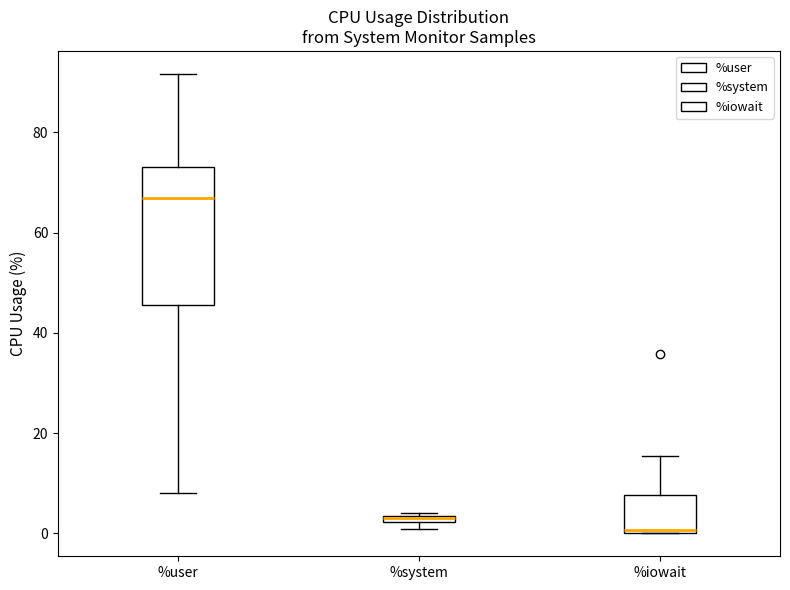

Where does the median line of the box for %user sit on the y-axis? The values are not printed on the chart, so give them approximately, as read against the axis.

66